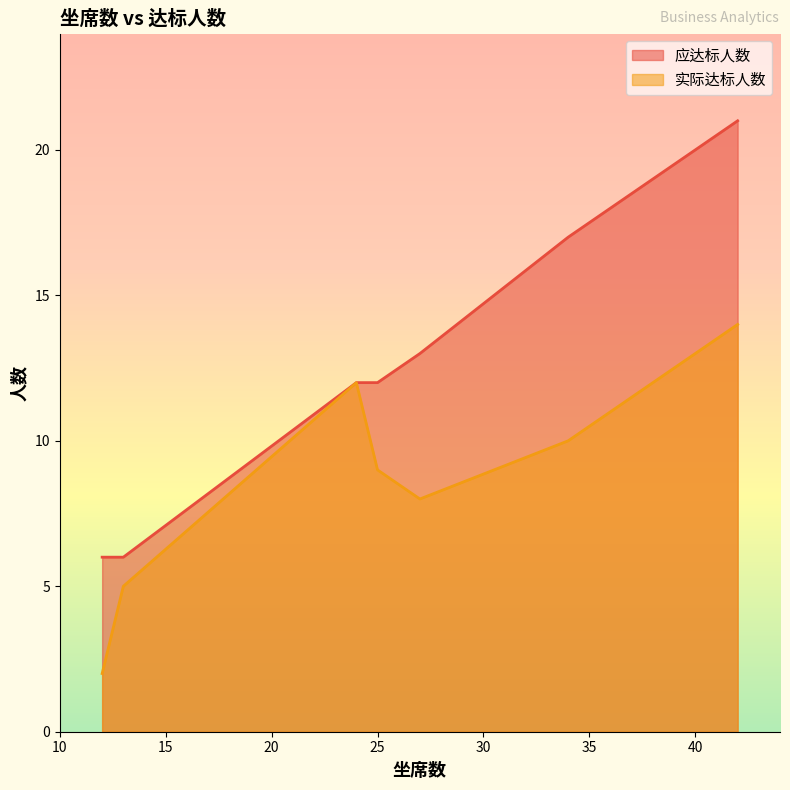

What is the lowest value of the 应达标人数 series?

6